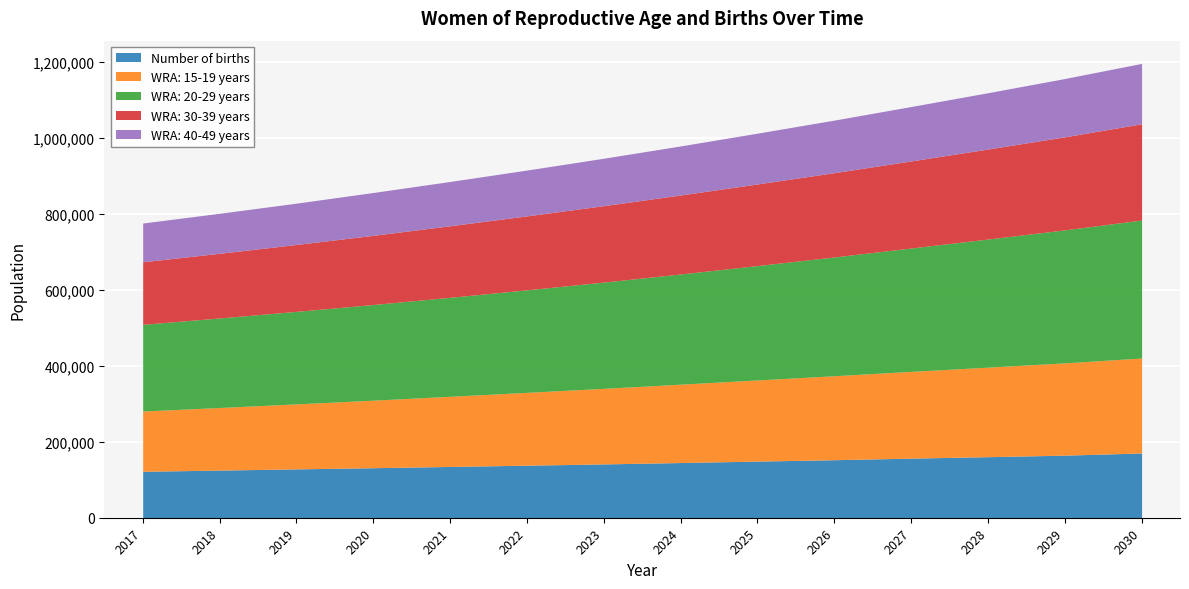

The WRA: 15-19 years series shows 228364.8 at 2027. True or false?

True